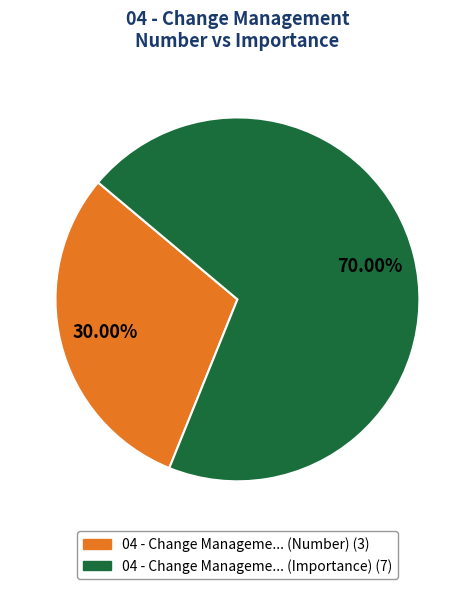

Is there any slice that represents more than half of the pie?

Yes